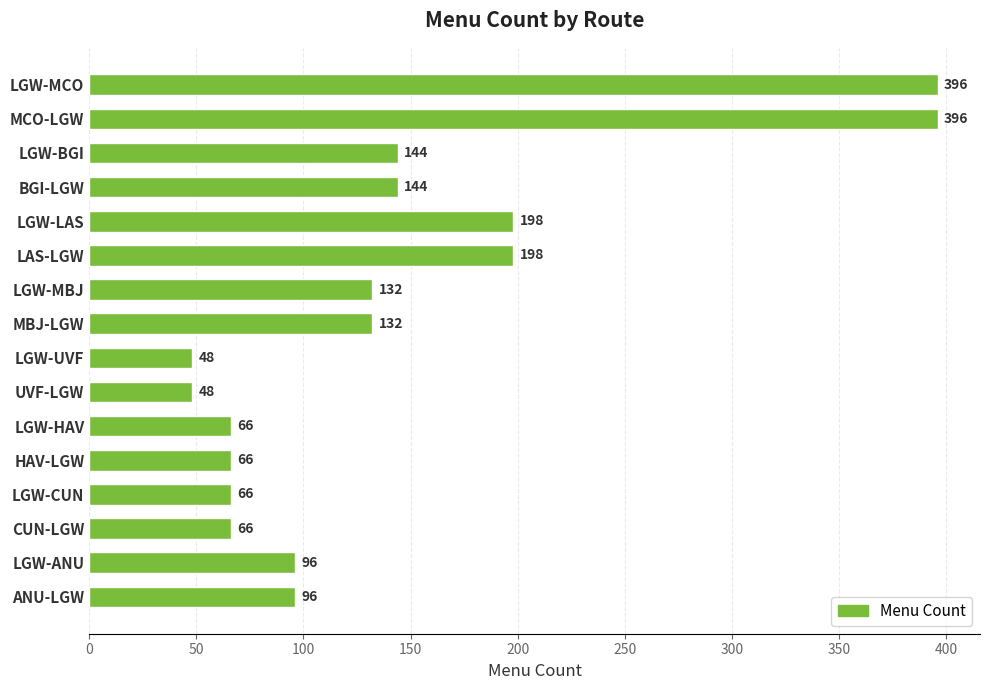

How many series are shown in this chart?

1